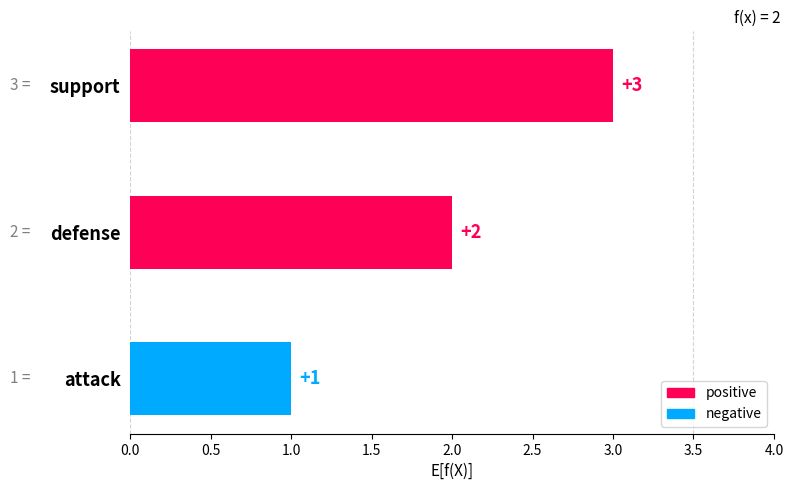

How many values are between 1 and 3?

3